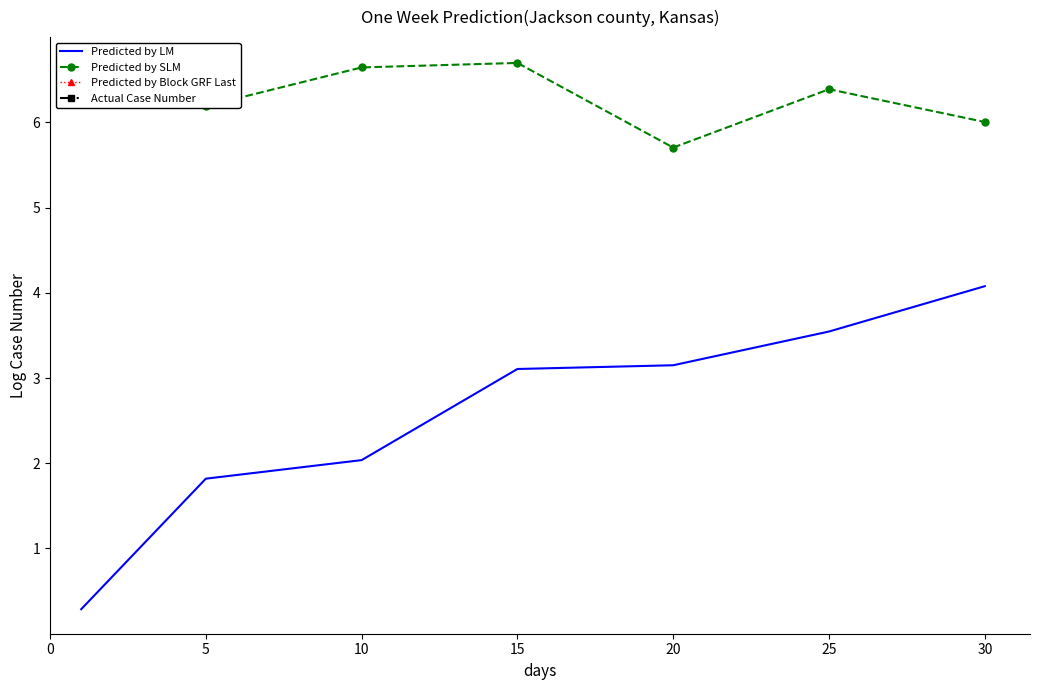

What is the average value of the Actual Case Number series?

10.7